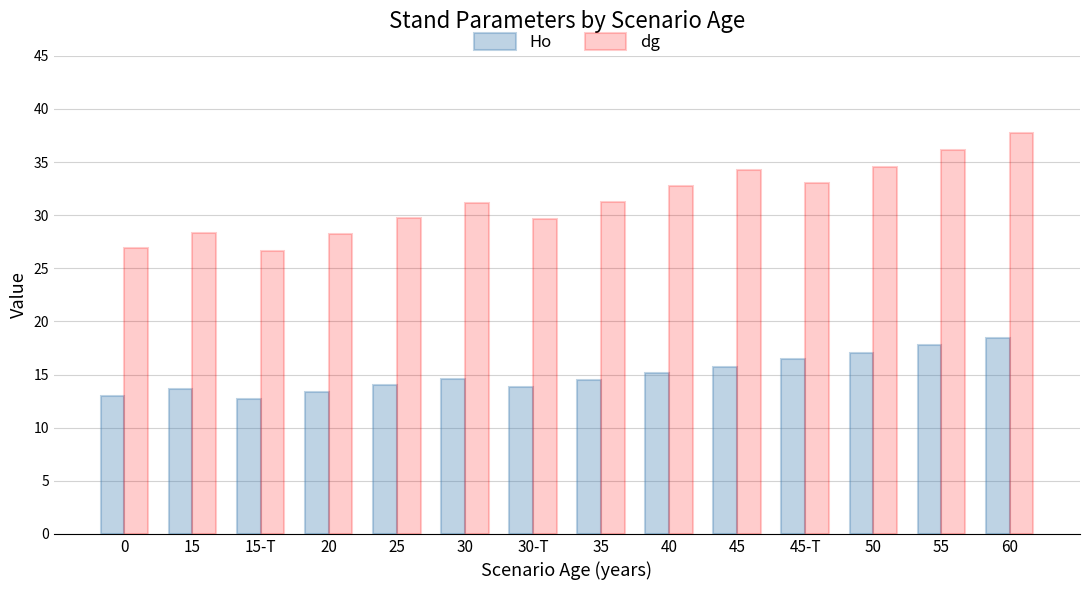

What is the total value across all series at 55?

53.9